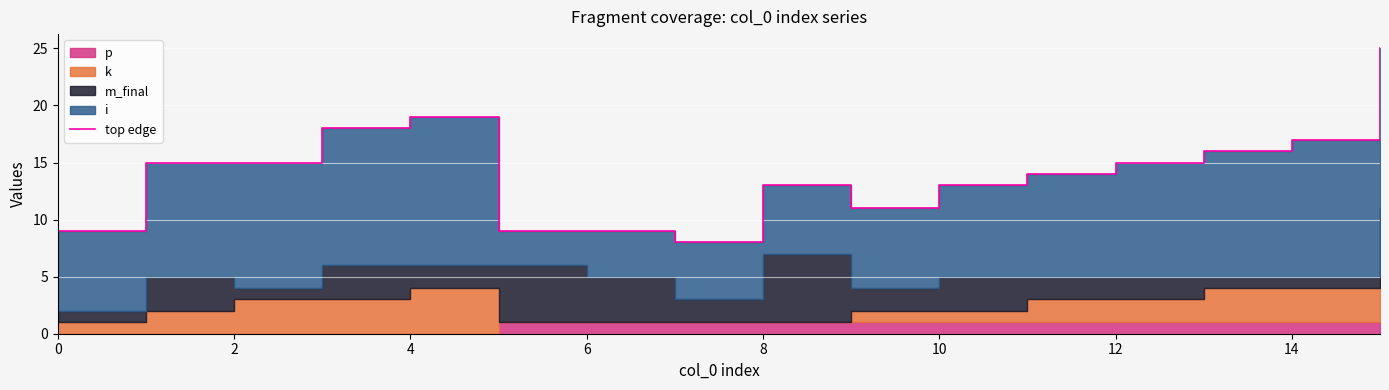

At which category does the chart reach its peak across all series?

15